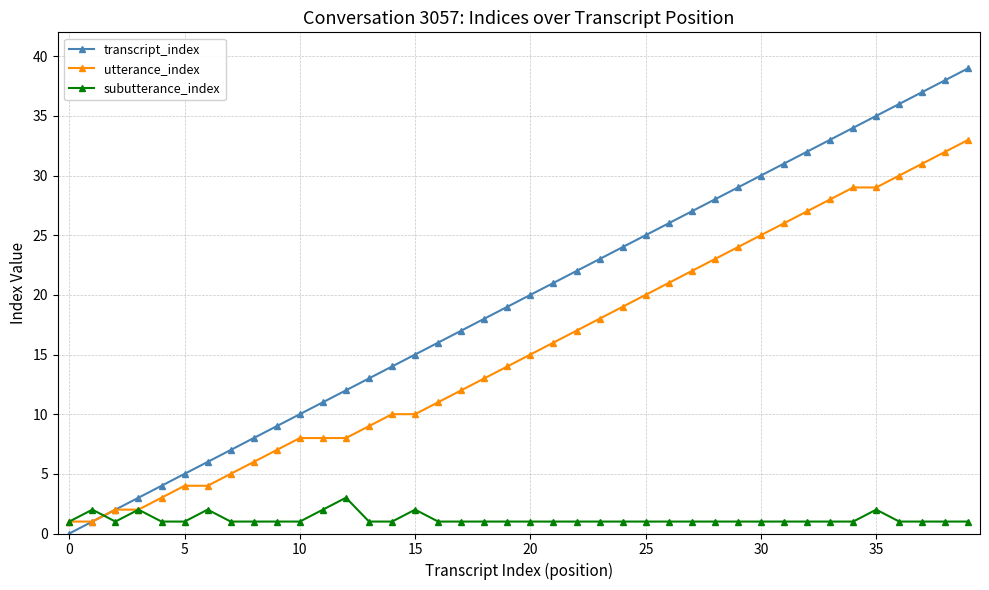

Which series has the widest spread of values?

transcript_index